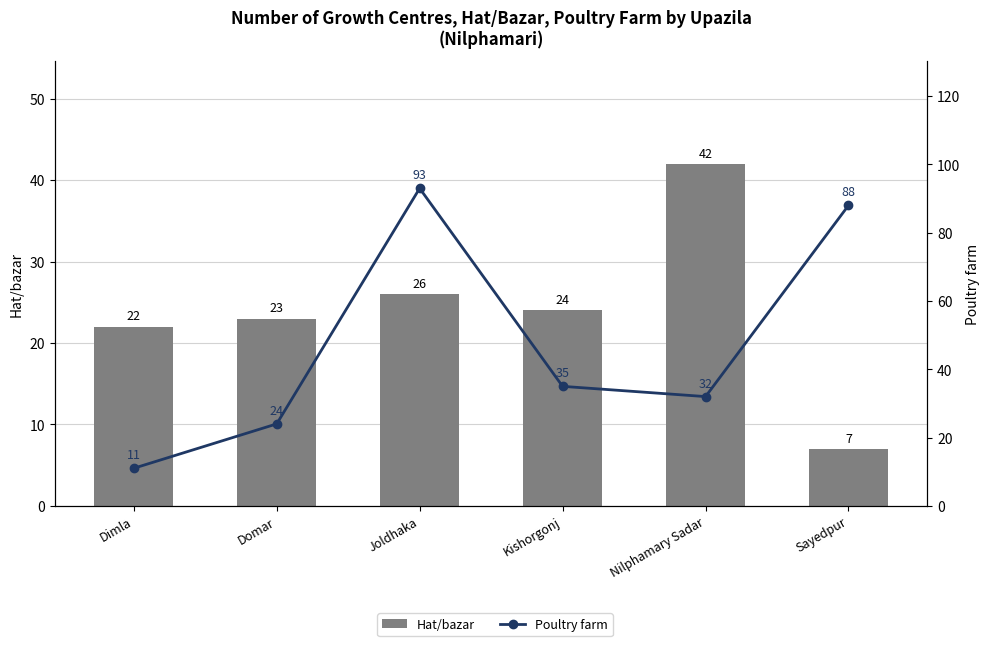

Which series has the largest range (max minus min)?

Poultry farm